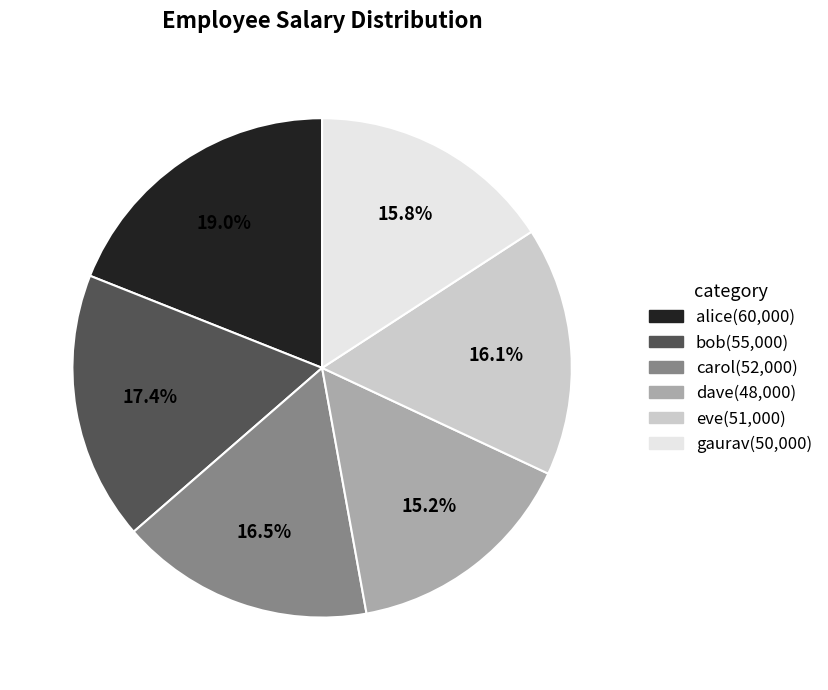

To the nearest percent, what percentage of the pie is gaurav?

16%